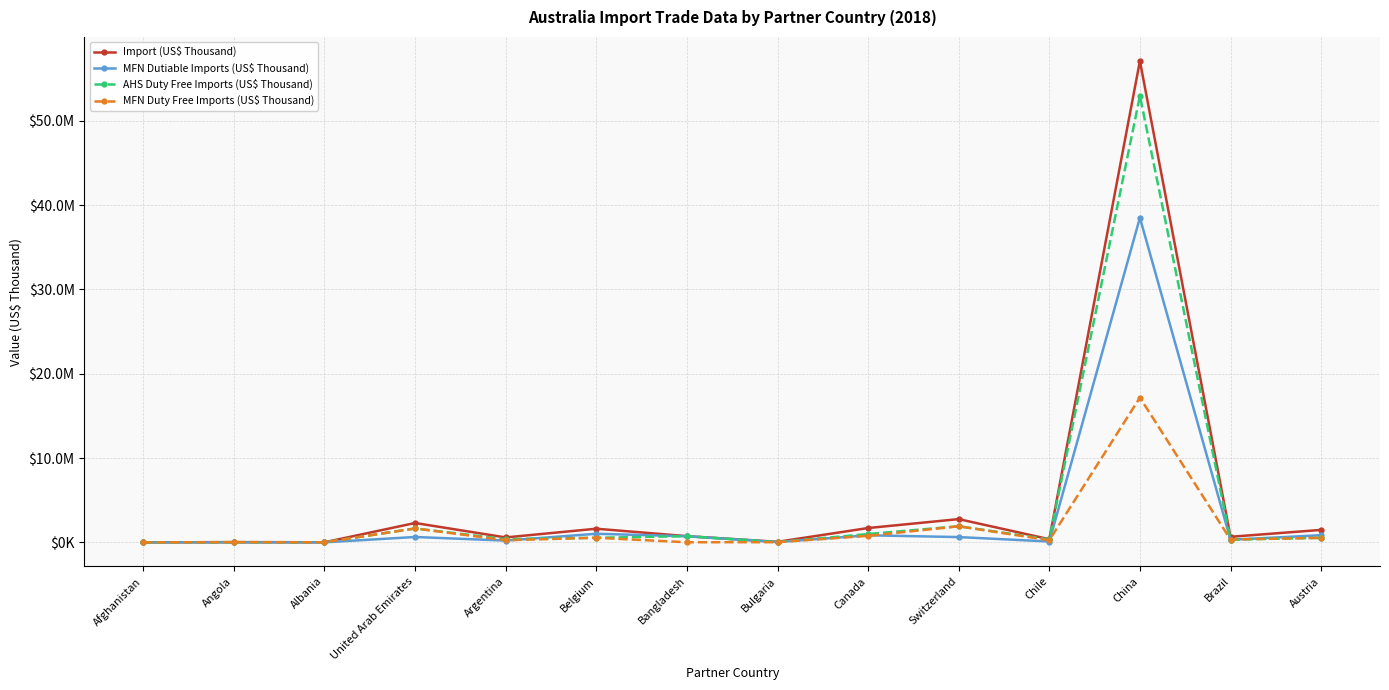

True or false: MFN Duty Free Imports (US$ Thousand) and MFN Dutiable Imports (US$ Thousand) intersect in this chart.

True